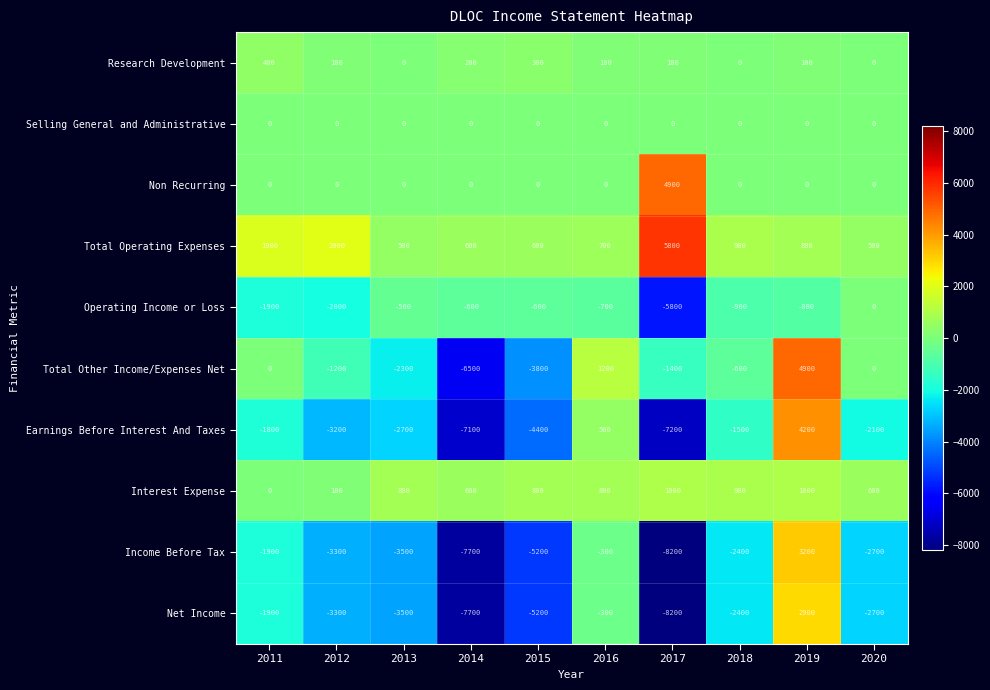

What is the difference between the highest and lowest values at 2014?

8300